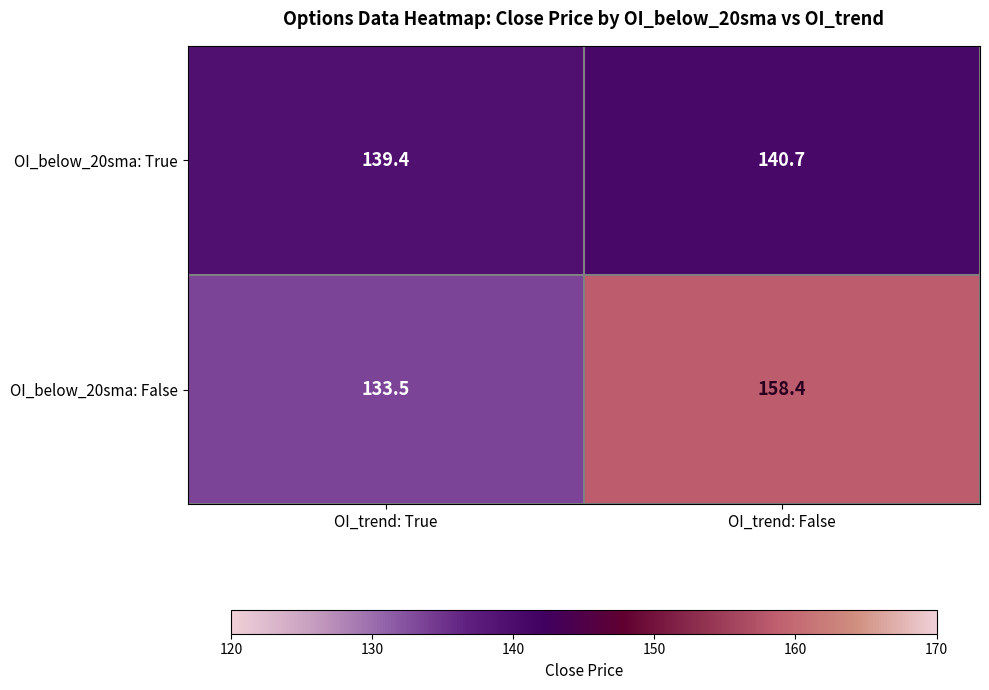

How many data points does each series have?

2